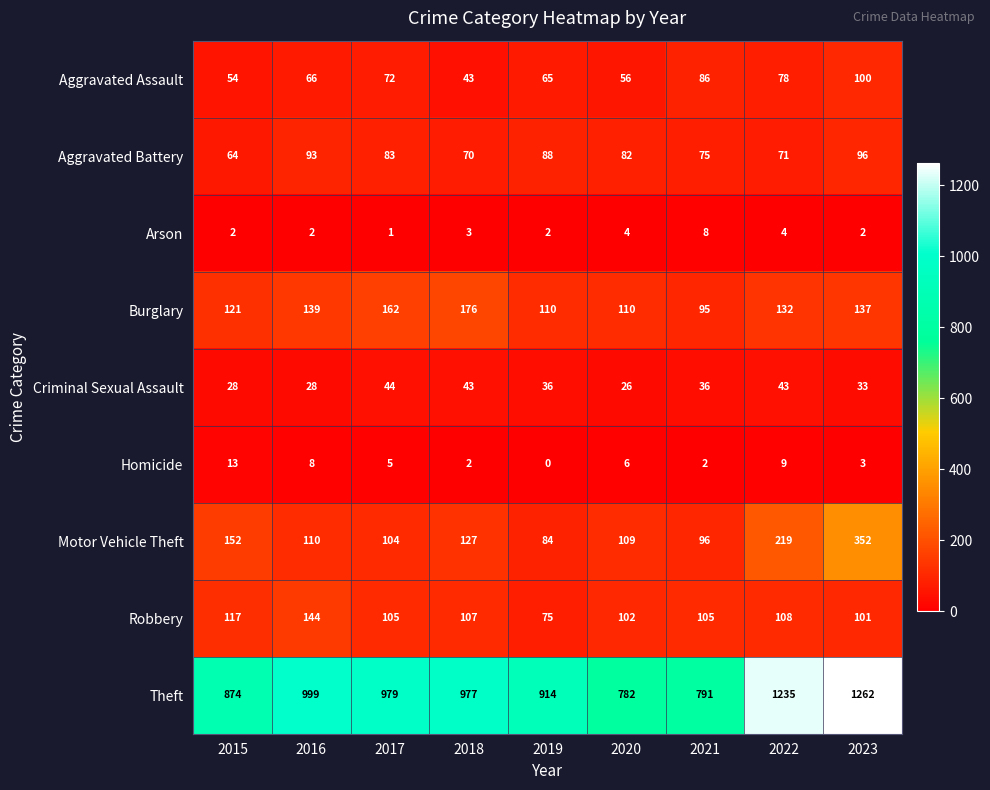

What is the minimum value for Criminal Sexual Assault?

26